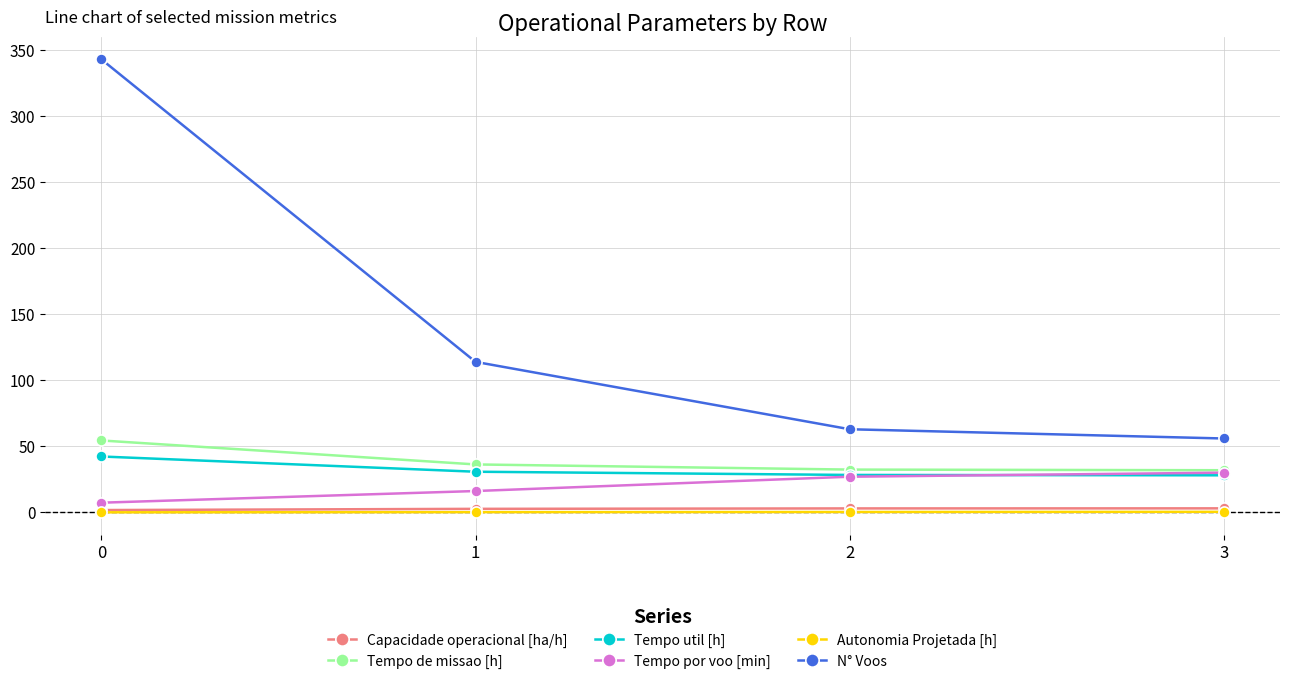

True or false: Autonomia Projetada [h] and Tempo de missao [h] intersect in this chart.

False